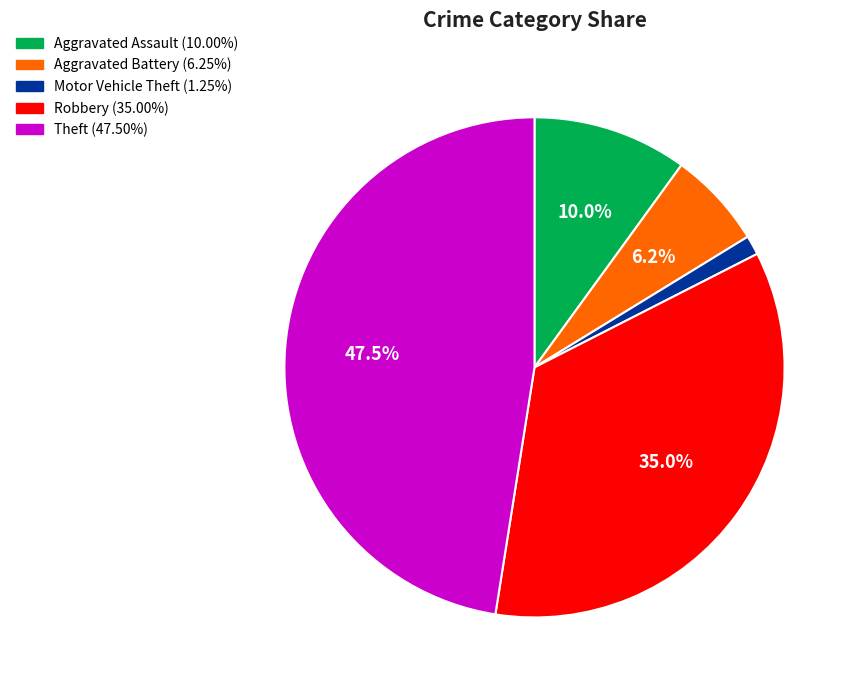

How many slices are in this pie chart?

5